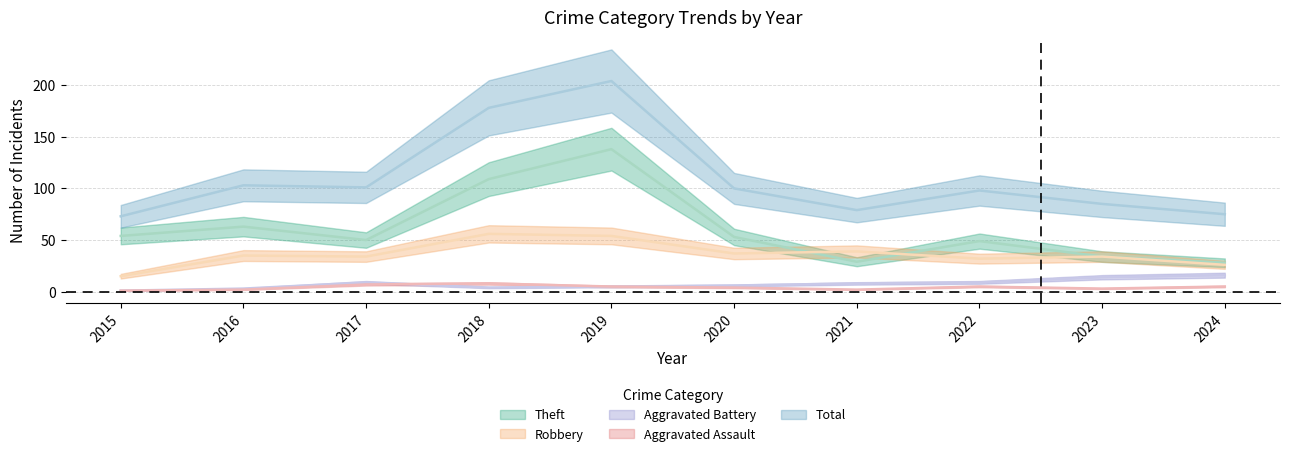

How many lines are shown in the chart?

5